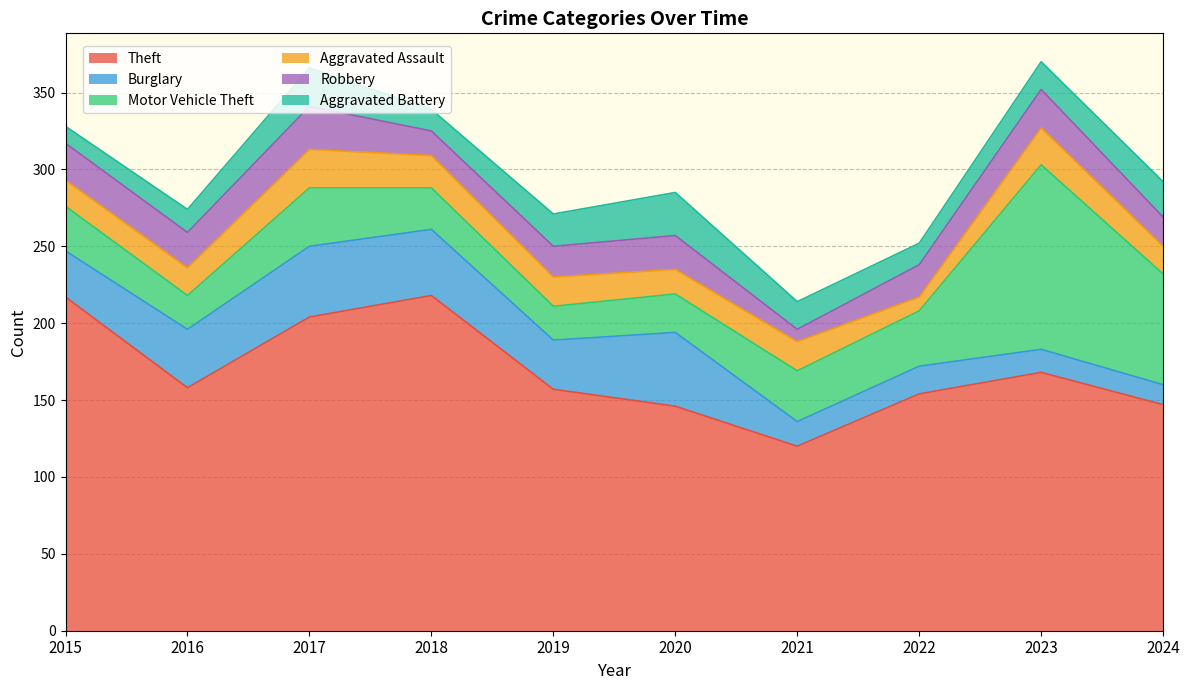

Does the chart have visible grid lines?

Yes